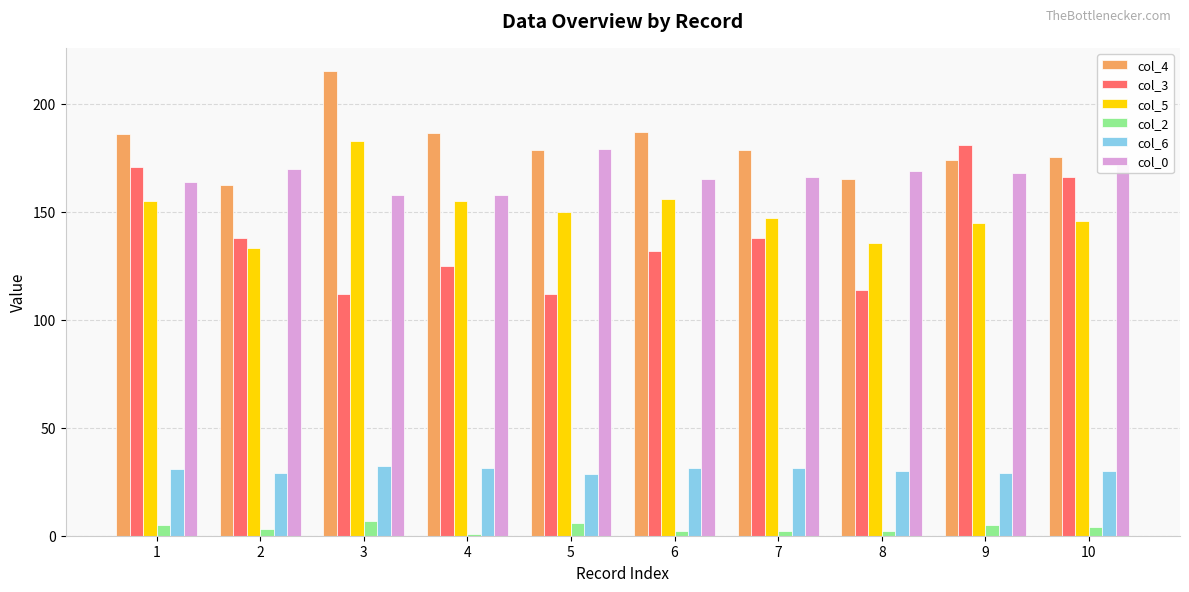

Is it true that col_4 equals 175.4 at 10?

True